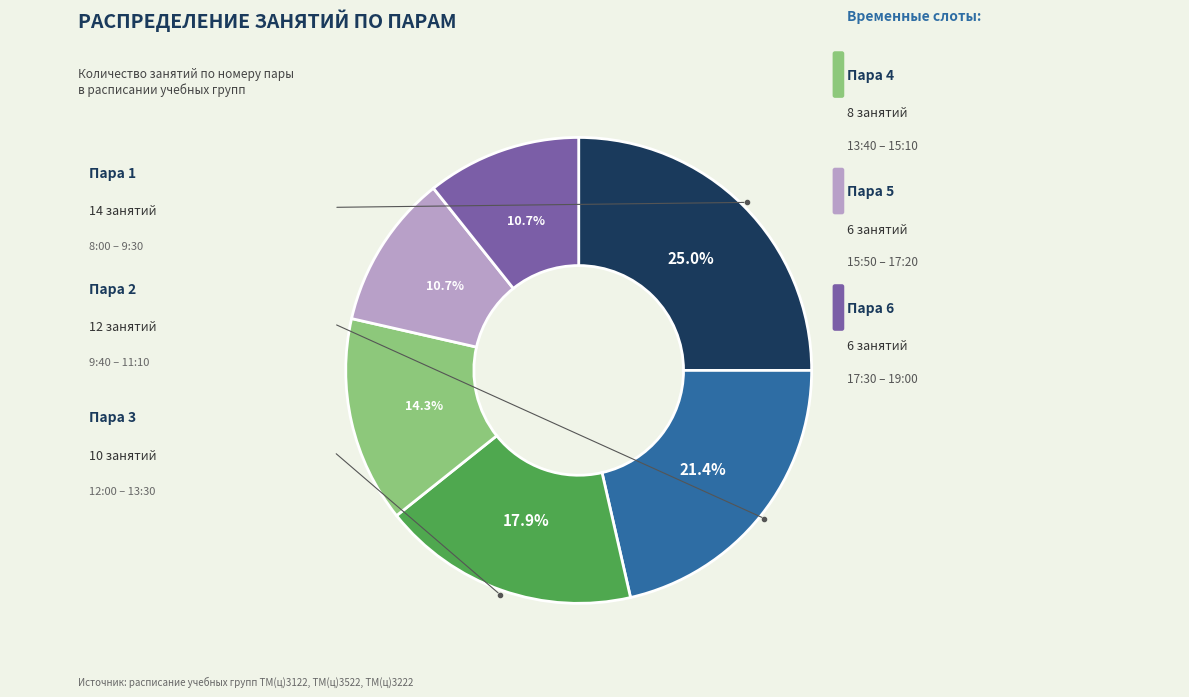

Does any single category account for the majority?

No